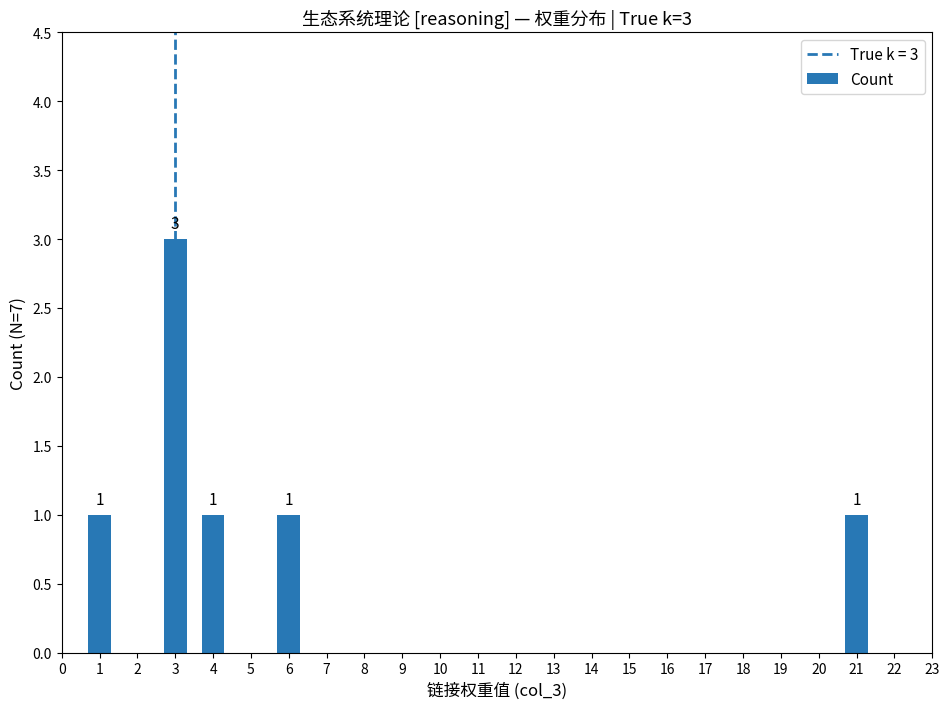

What is the maximum value shown in the chart?

3